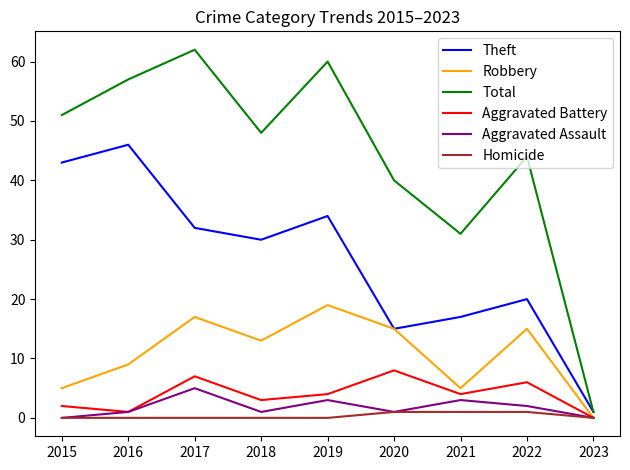

Count the Robbery values in the range 5 to 15.

6